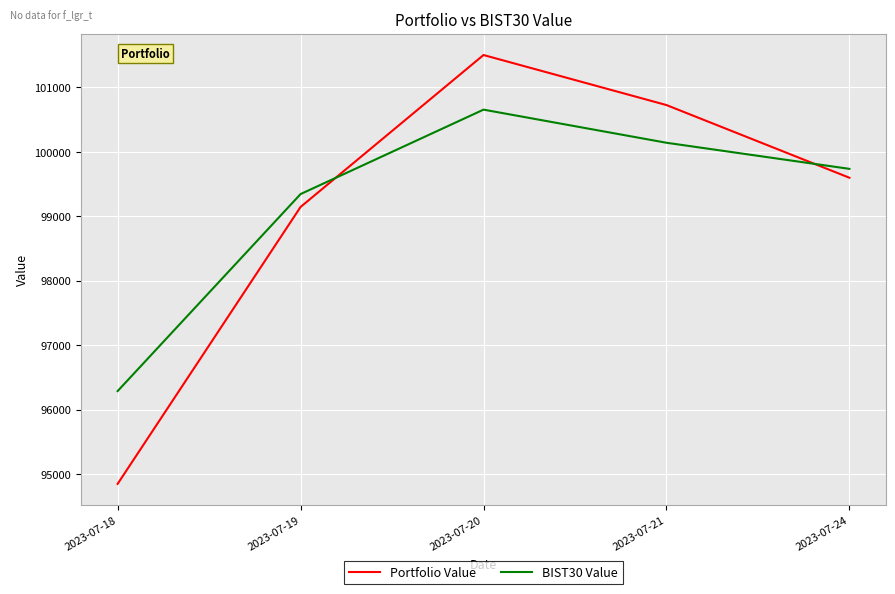

Which series has the largest range (max minus min)?

Portfolio Value